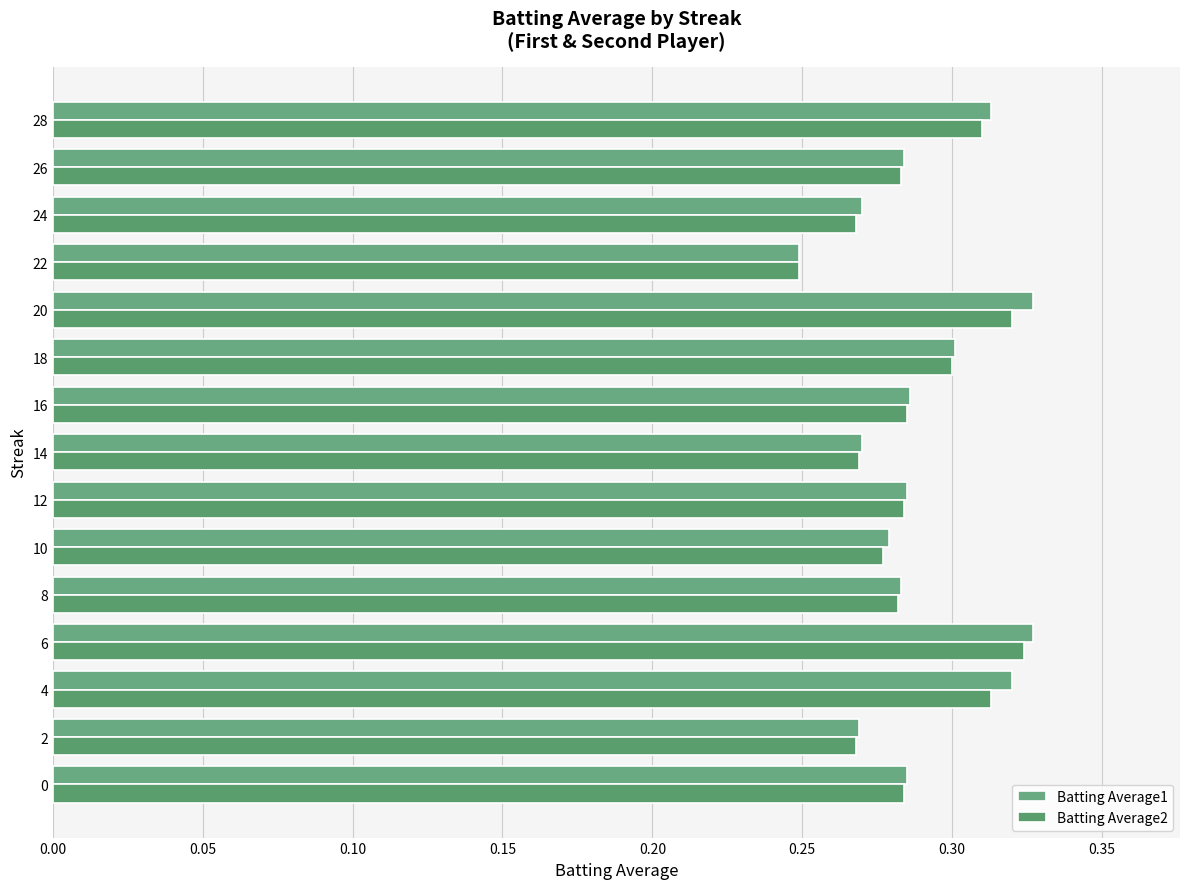

What is the maximum value for Batting Average1?

0.3